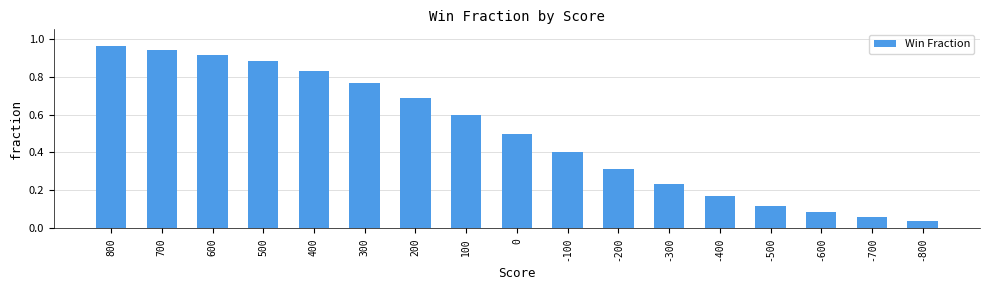

Does the chart contain stacked bars?

No